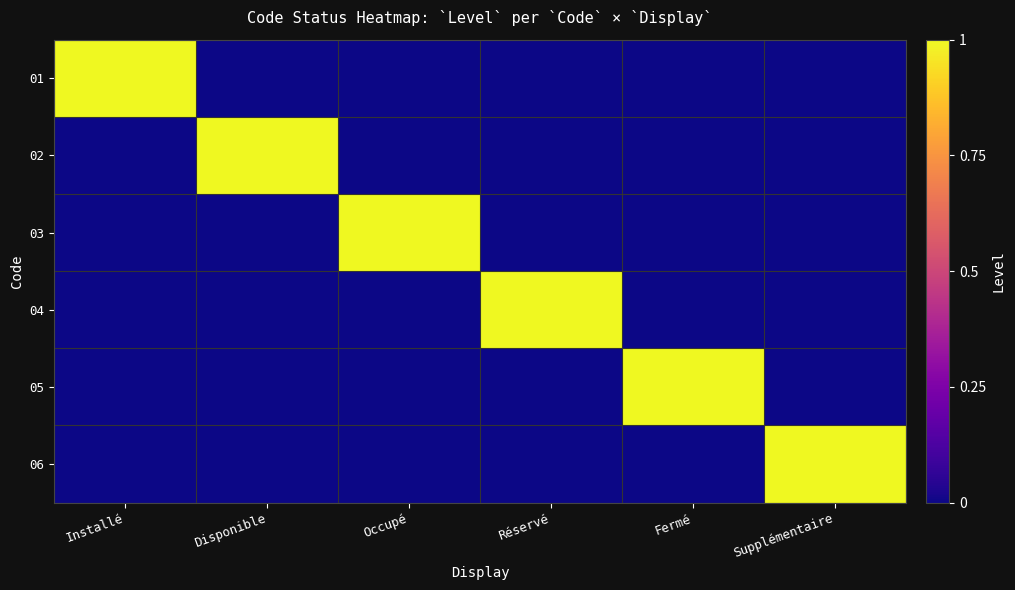

At how many categories does at least one series exceed 0?

6